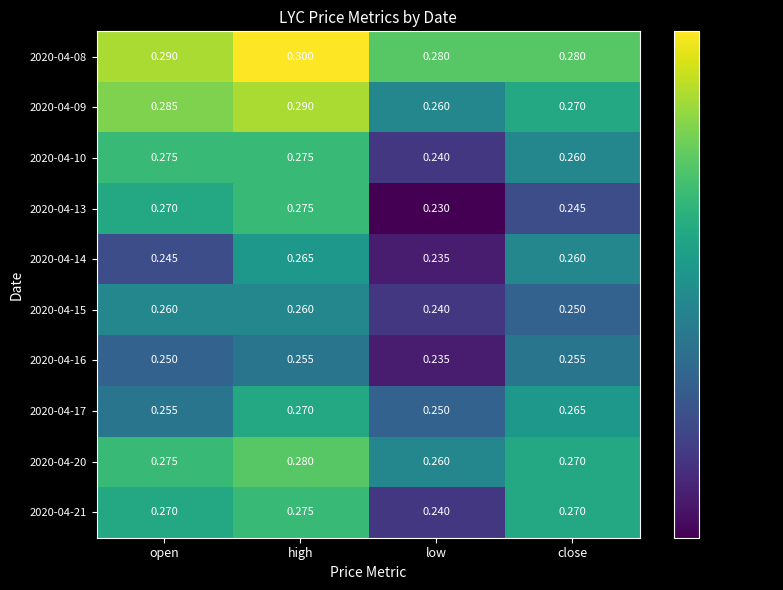

Where is 2020-04-09 nearest to the value 0?

low